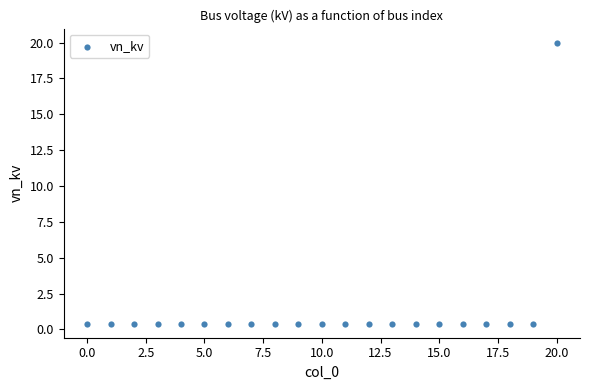

What is the range of Y values (max minus min)?

19.6